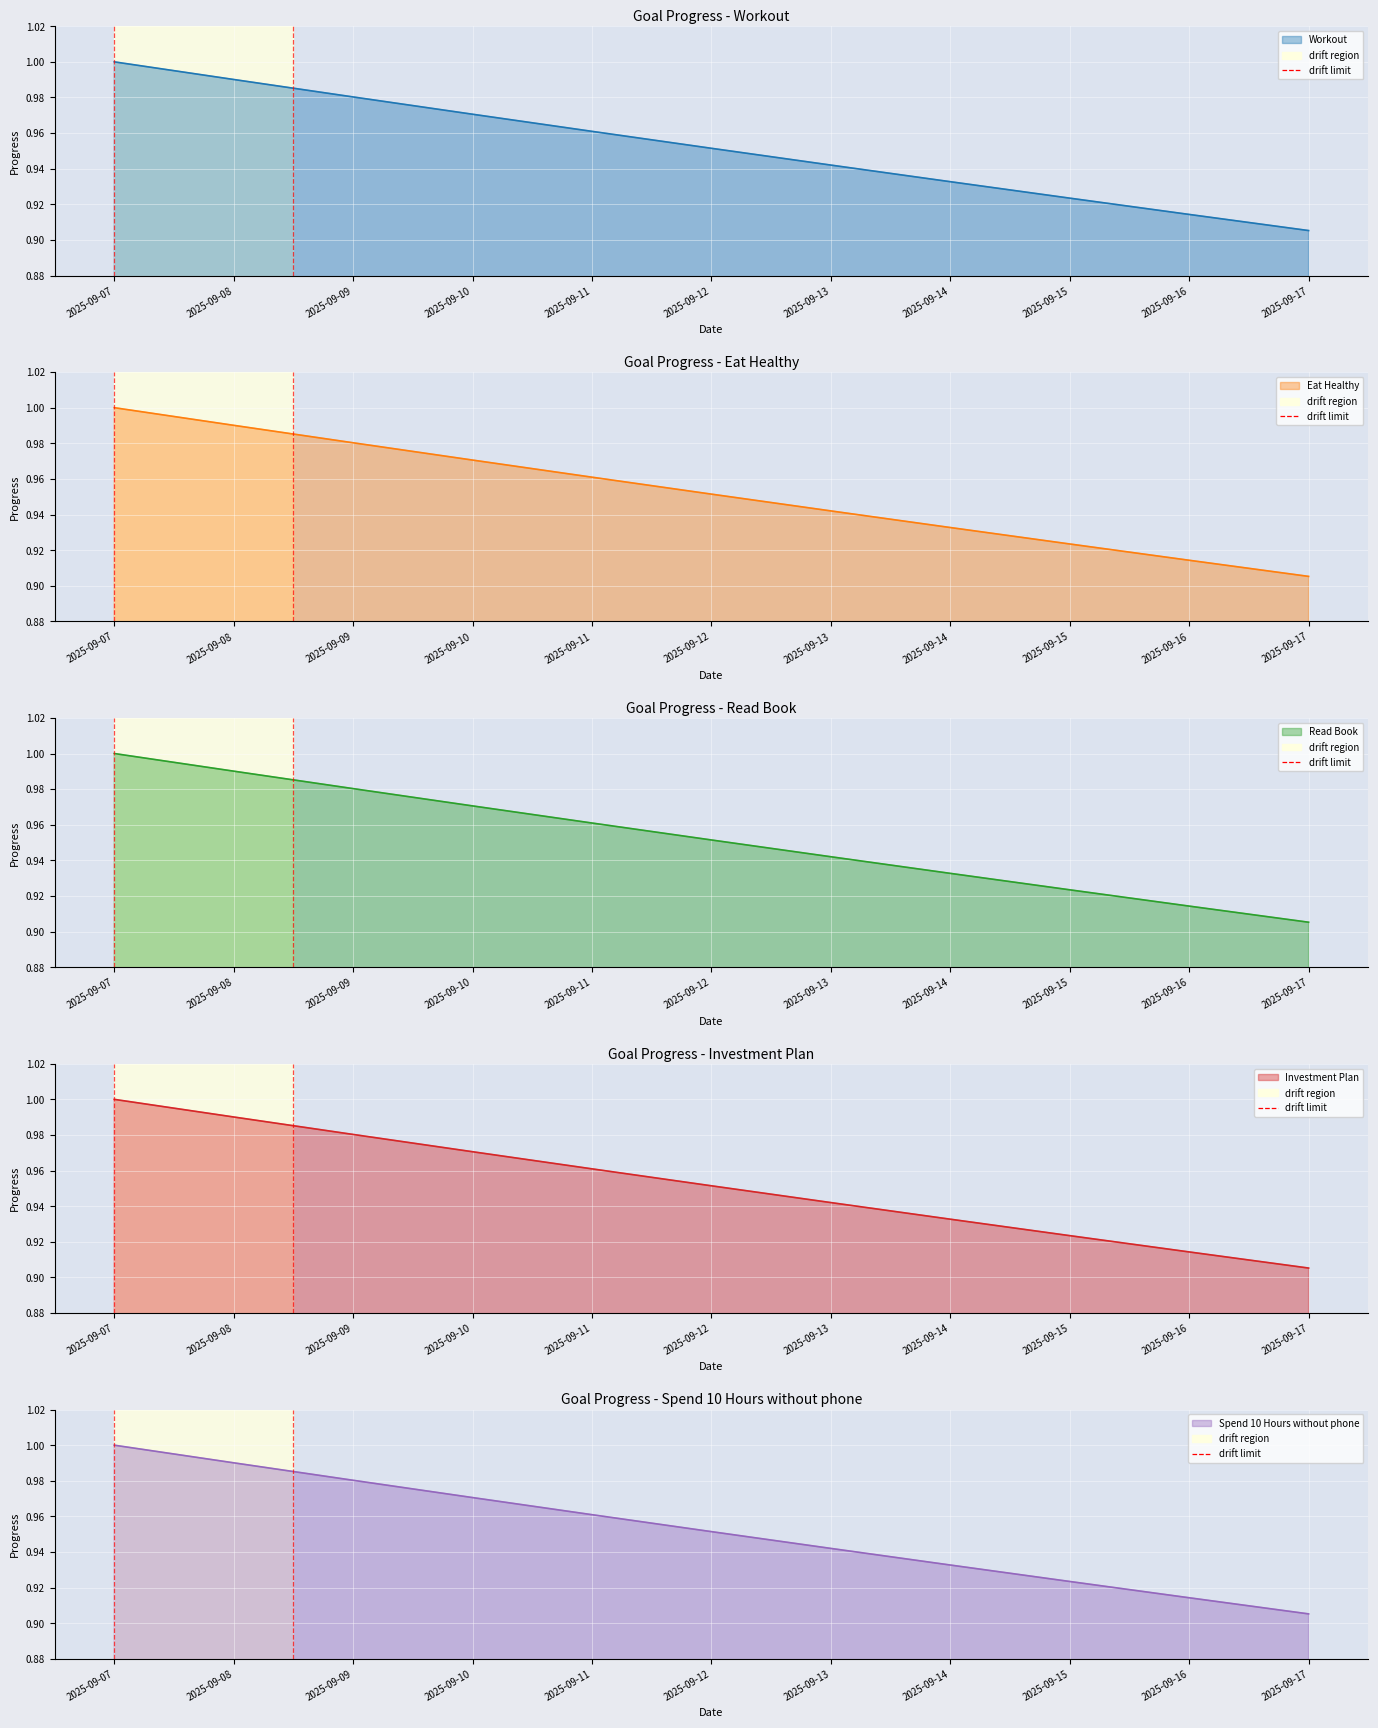

True or false: Read Book has more than 0 points higher than both neighbors.

False